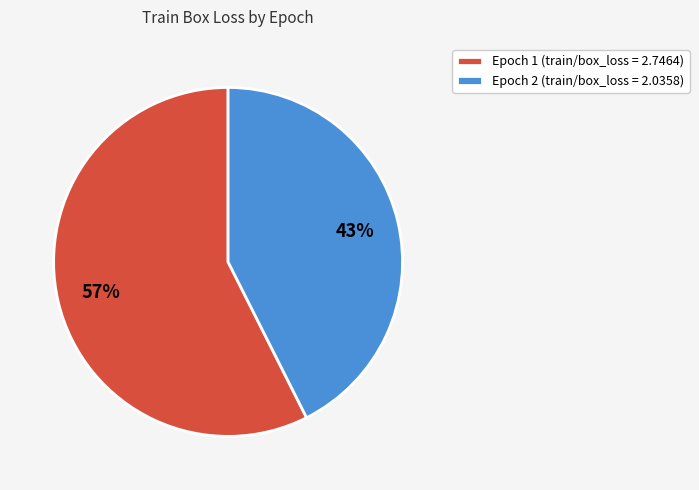

To the nearest percent, what percentage of the pie is Epoch 1?

57%